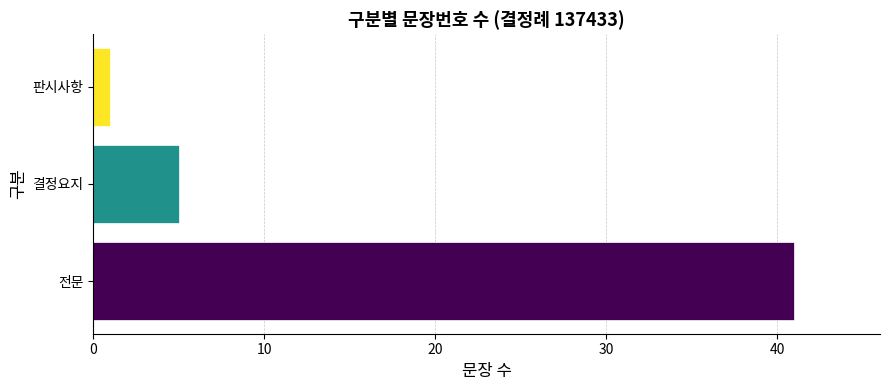

What is the difference between the maximum and second lowest values?

36